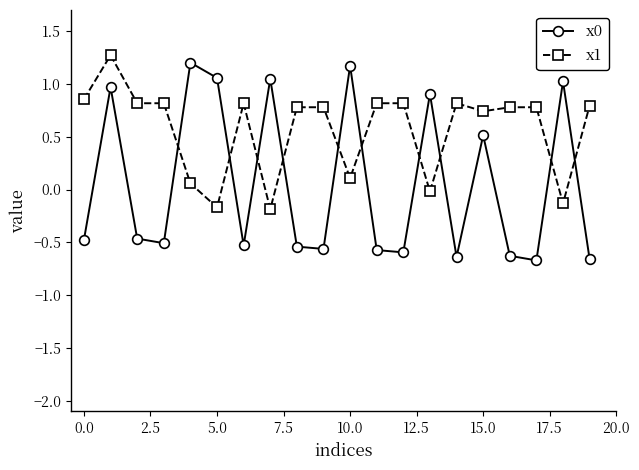

What is the highest value of the x1 series?

1.3